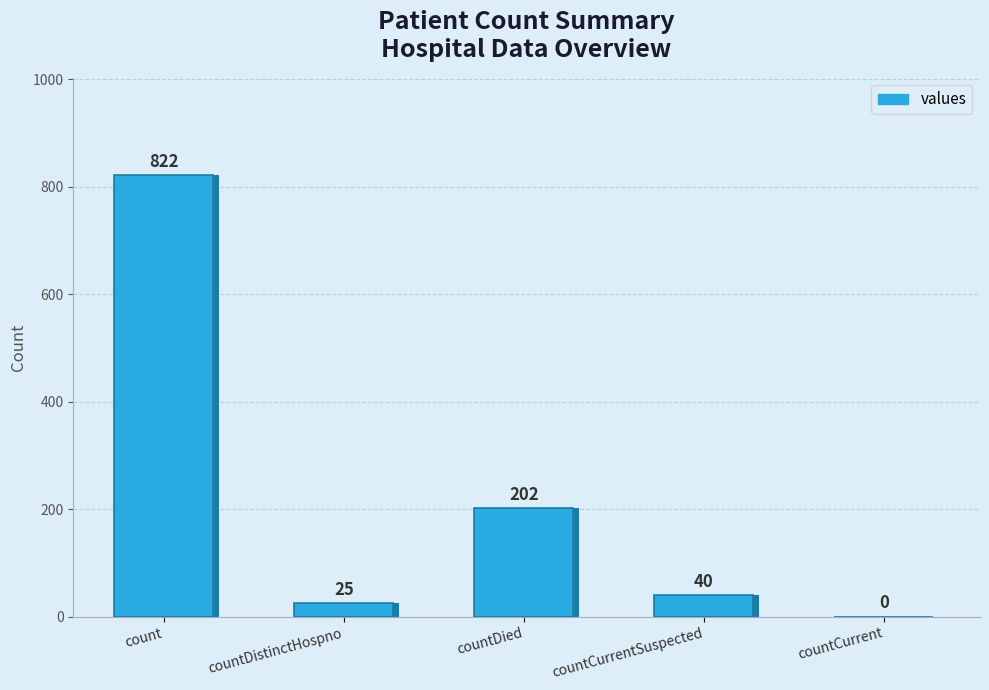

Are the bars grouped side by side (vs. stacked)?

No